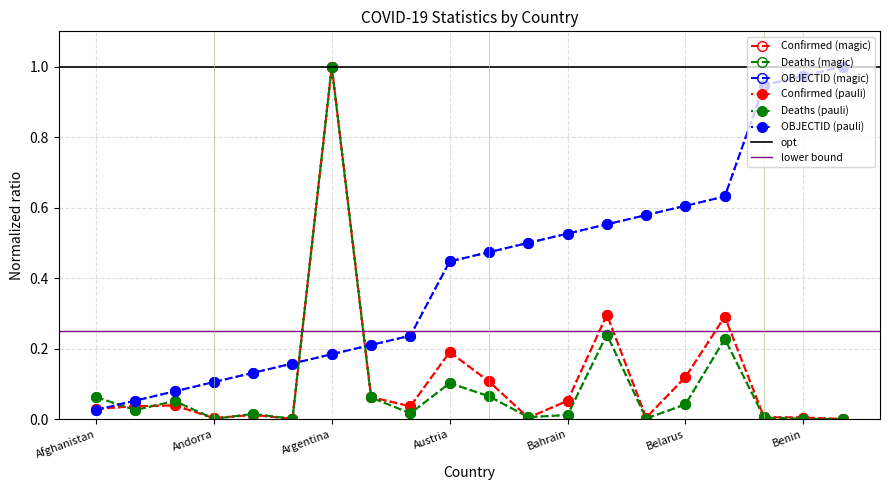

At which label does OBJECTID reach its minimum?

Afghanistan